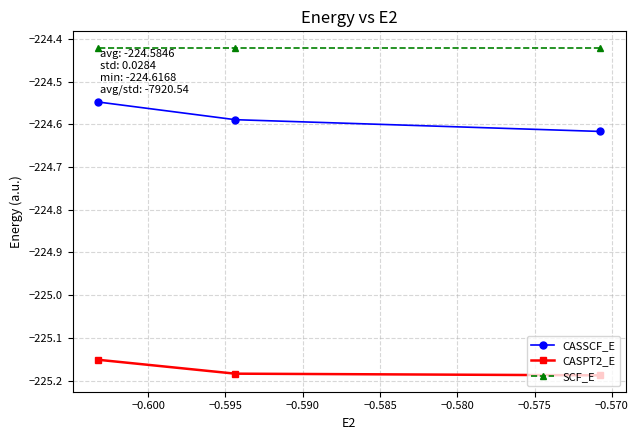

Which series has the largest total across all categories?

SCF_E